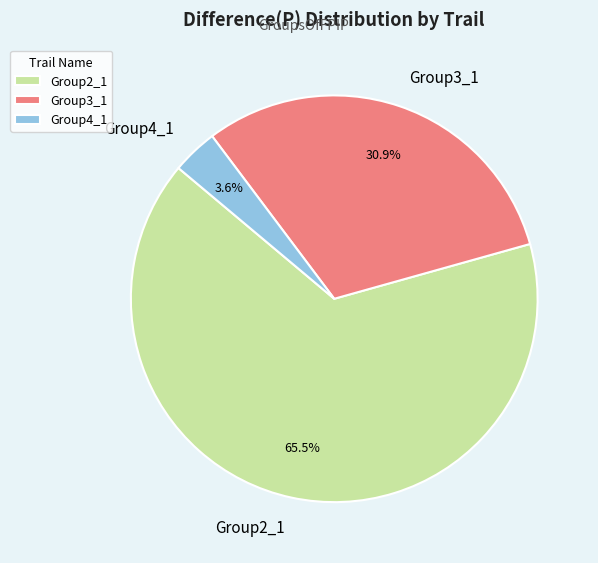

What is the majority slice?

Group2_1